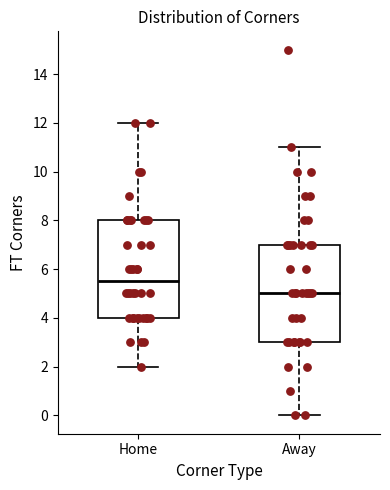

Reading left to right, transcribe this box plot: for each box, give where its median line is, the range the box spans, and where its two whiskers end, as read against the y-axis. The values are not printed on the chart, so give them approximately, as read against the axis.

Home: median 5.6, box 4.0 to 8.0, whiskers 2.0 to 12.0
Away: median 5.0, box 3.0 to 7.0, whiskers 0.0 to 11.0